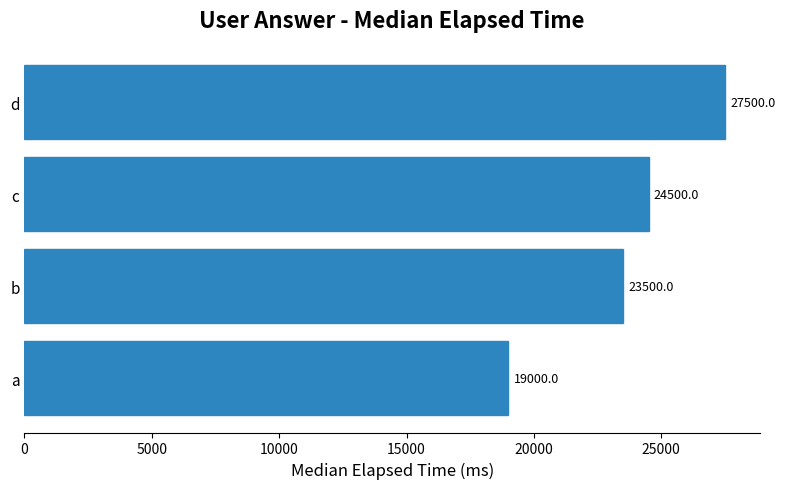

The value at d is 27500. True or false?

True